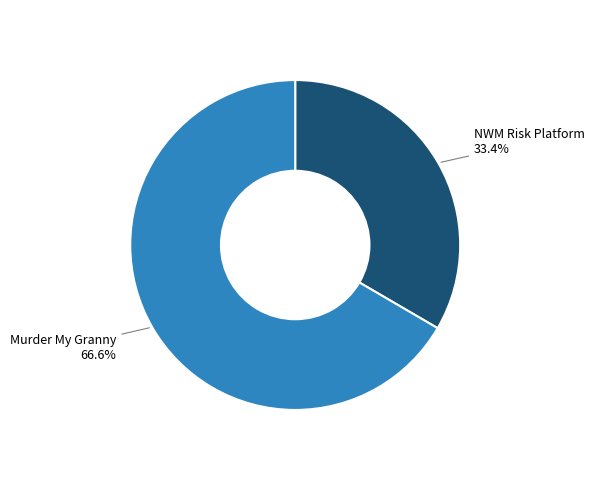

Is there a majority slice in this chart?

Yes